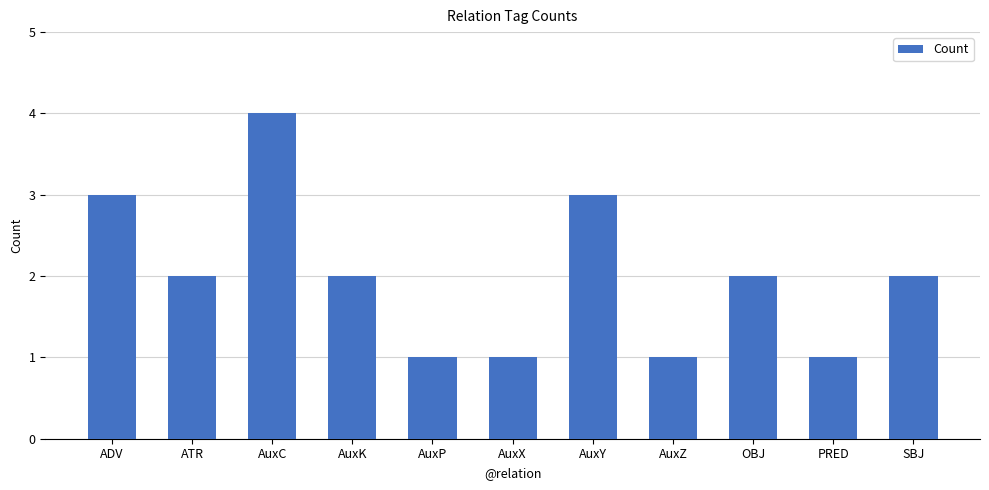

Reading right to left, extract all data points from this chart.

2	1	2	1	3	1	1	2	4	2	3